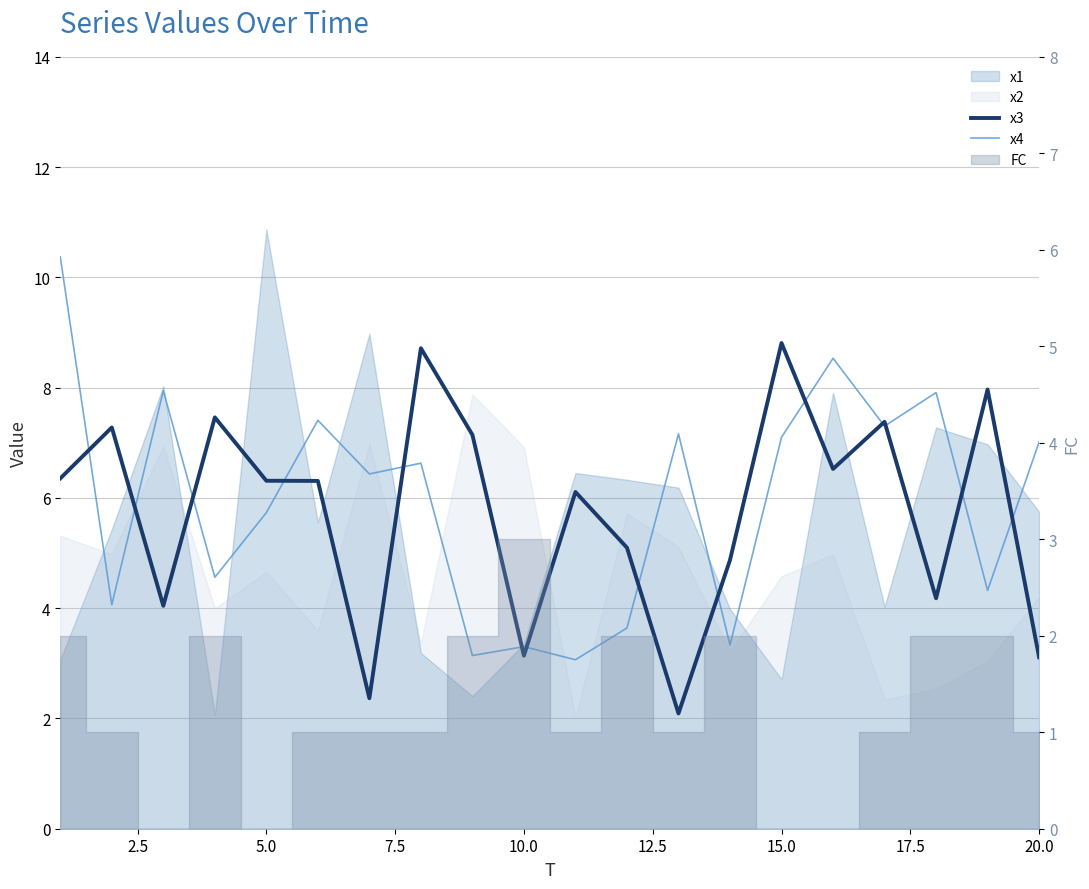

What is the difference between the second highest and minimum values in the x4 series?

5.5